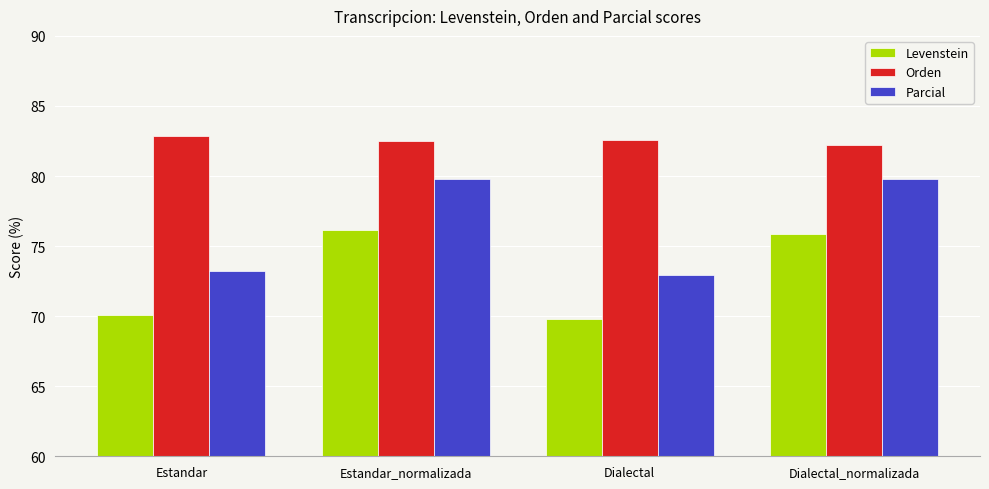

Rank the series at Estandar from highest to lowest value.

Orden, Parcial, Levenstein